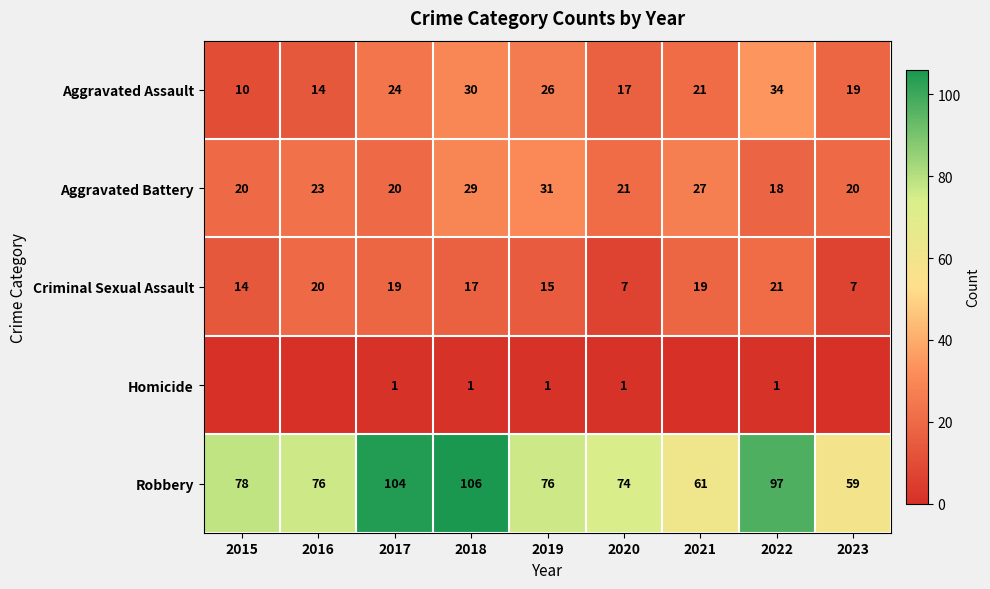

What is the spread (max minus min) of values at 2022?

96